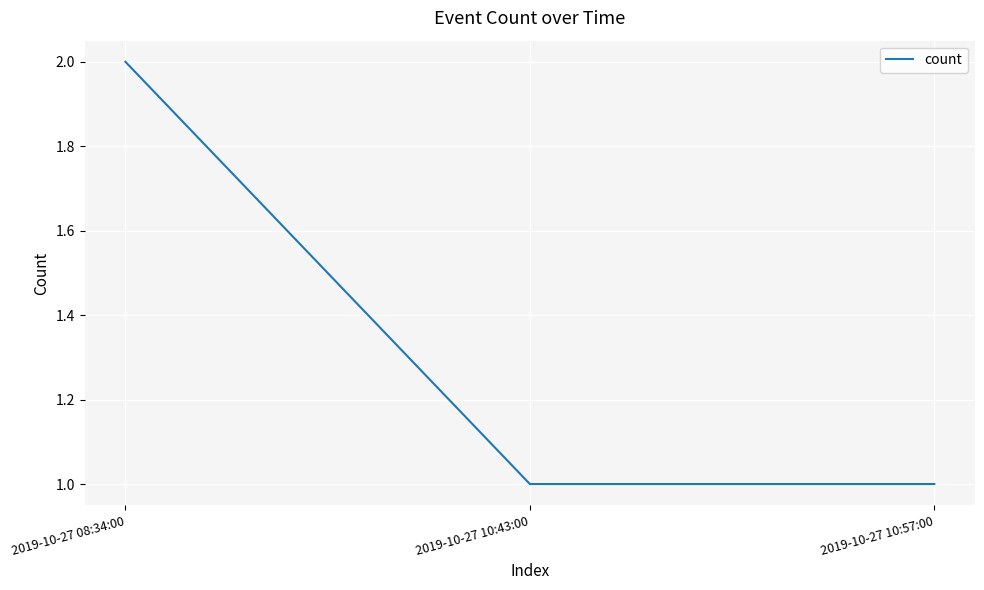

What position from the left is 2019-10-27 08:34:00?

1